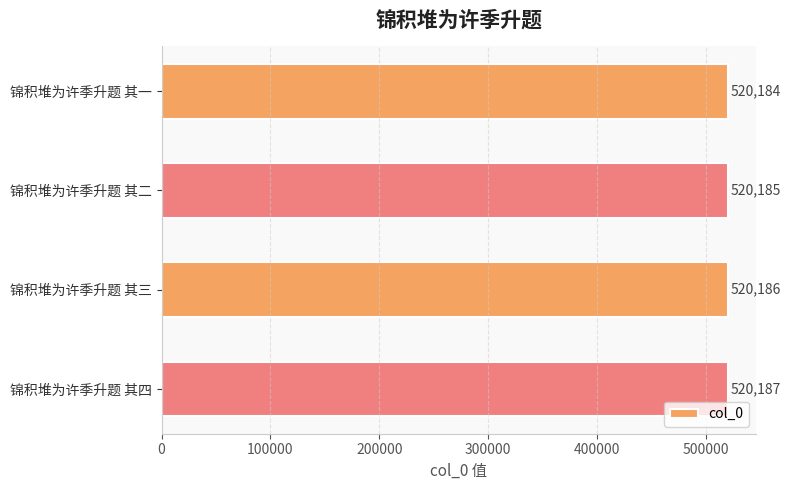

Rank the categories by value from highest to lowest.

锦积堆为许季升题 其四, 锦积堆为许季升题 其三, 锦积堆为许季升题 其二, 锦积堆为许季升题 其一